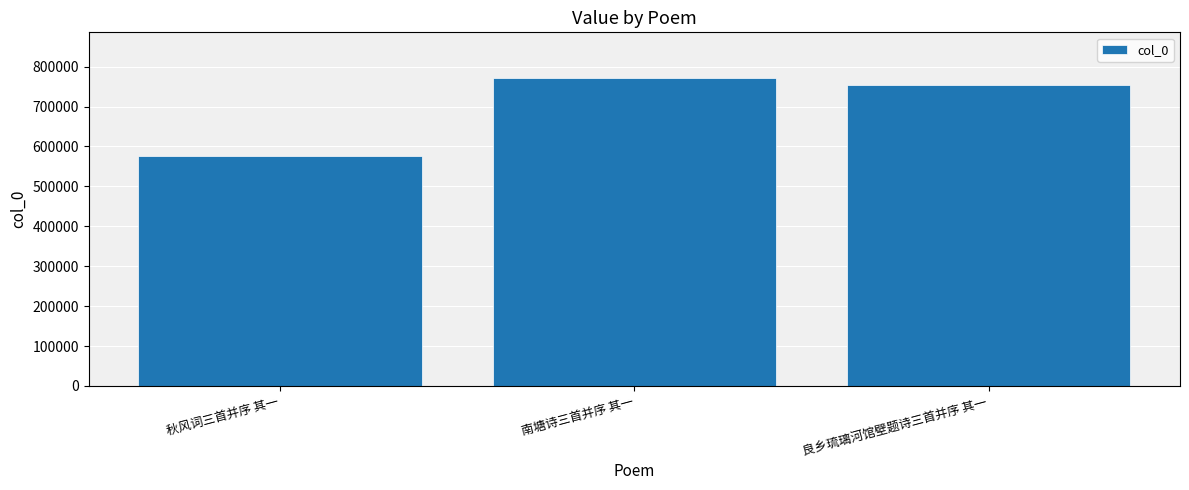

What is the value of the 1st bar from the left?

575825